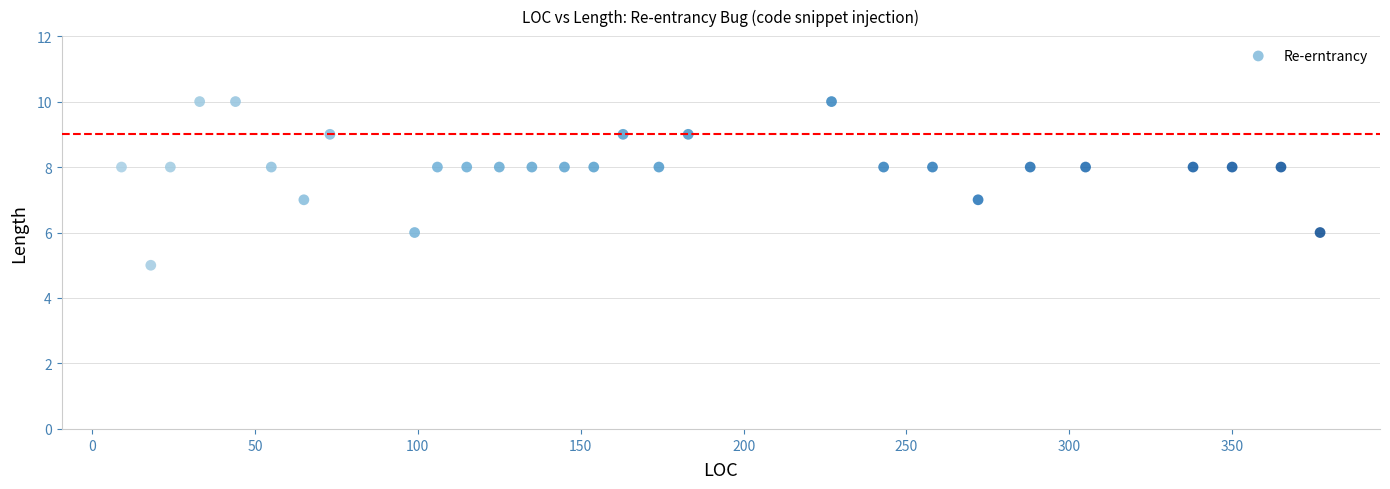

What is the range of Y values (max minus min)?

5